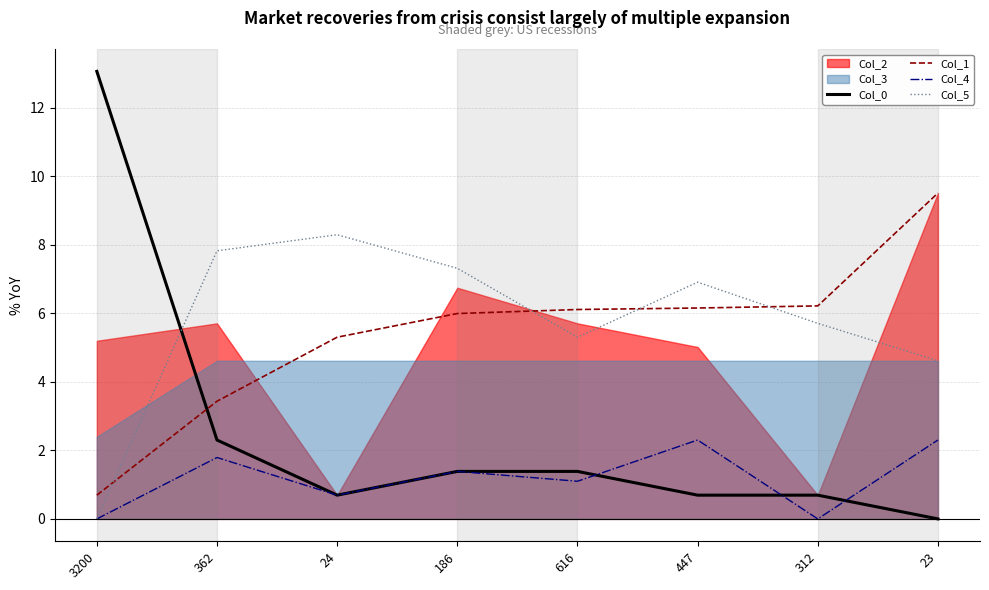

Is the value of Col_1 at 447 greater than the value of Col_4 at 23?

Yes